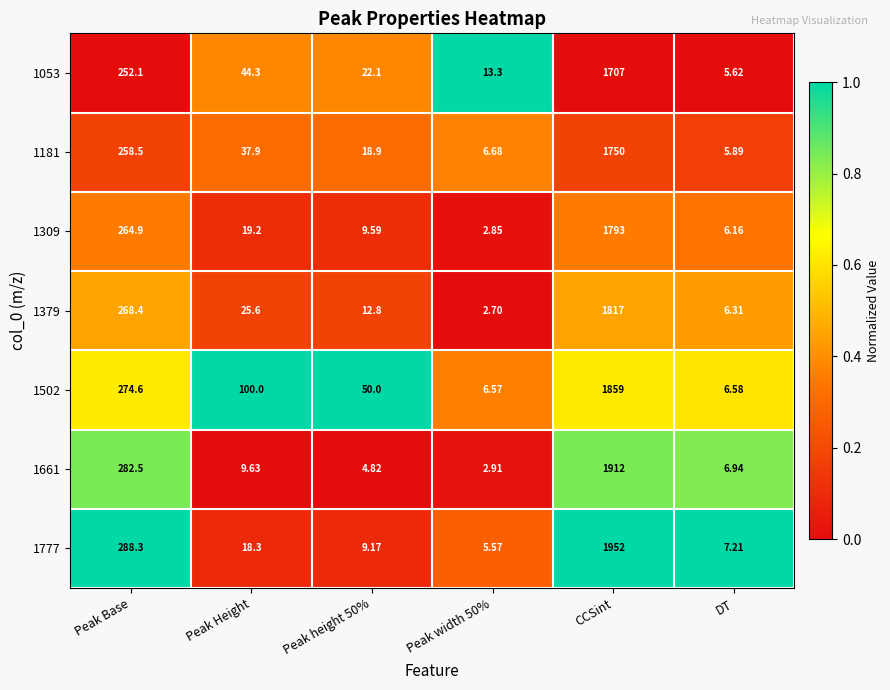

Where does the 1379 series first go above 25?

Peak Base